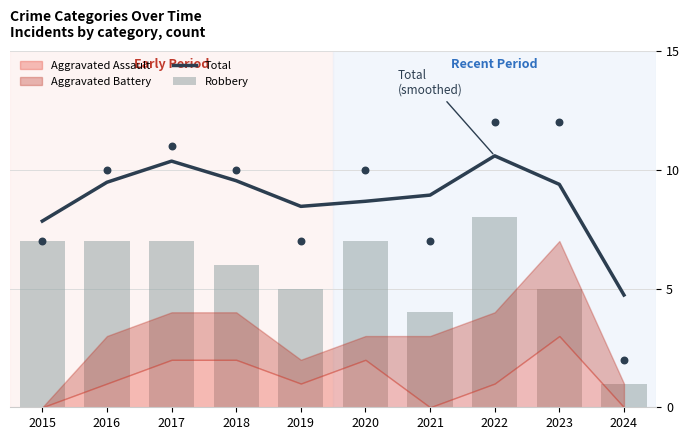

The Total series shows 9.5 at 2016. True or false?

True